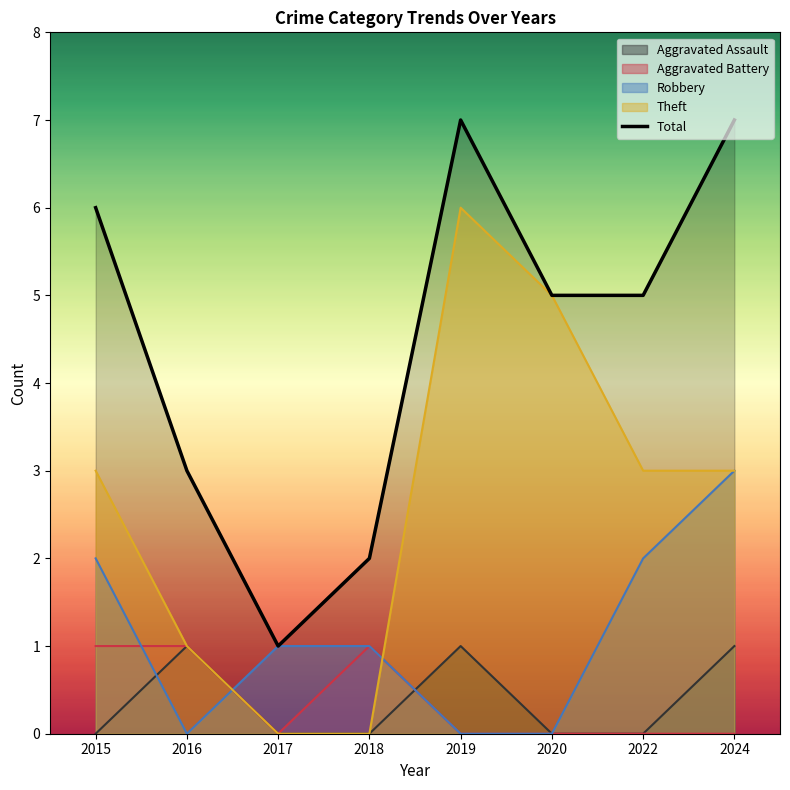

How many data points are less than 5?

3